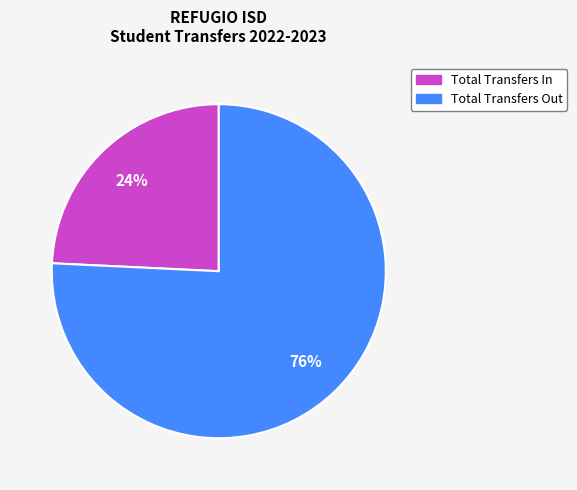

True or false: Total Transfers In accounts for 24% of the total.

True